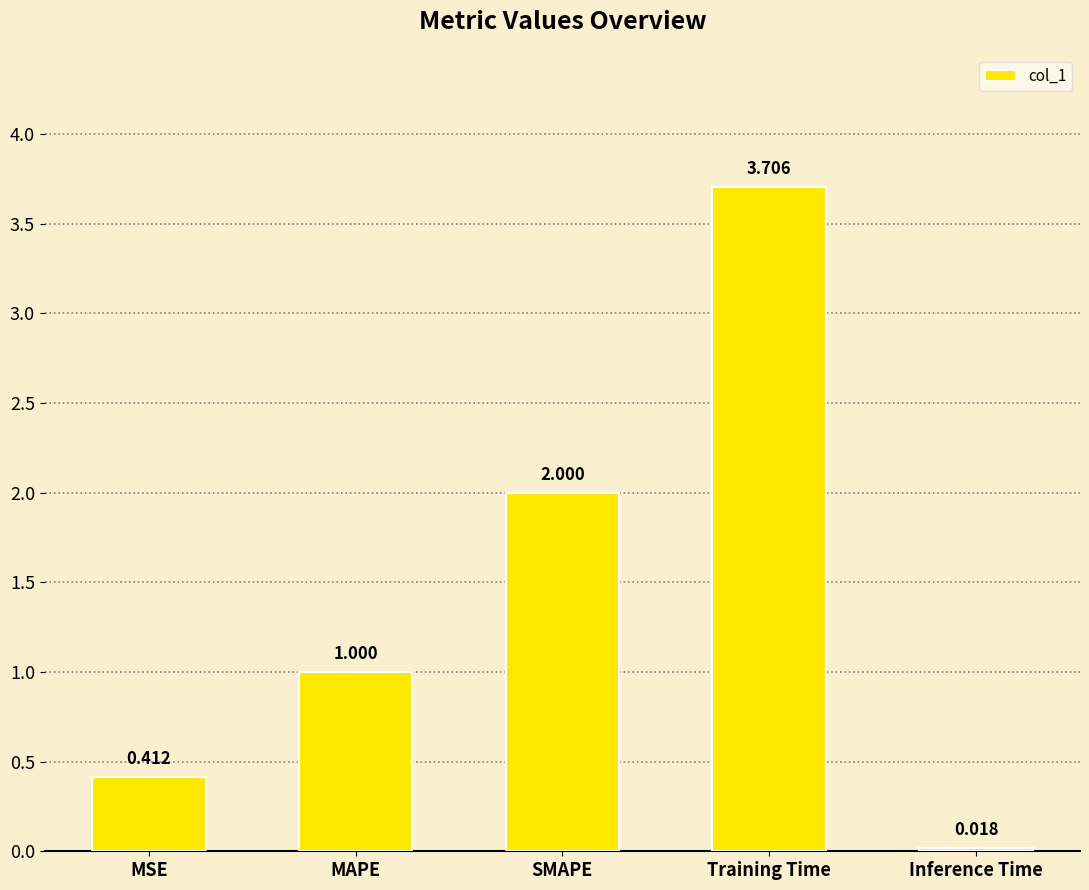

The chart shows a value of 2.0 at SMAPE. True or false?

True